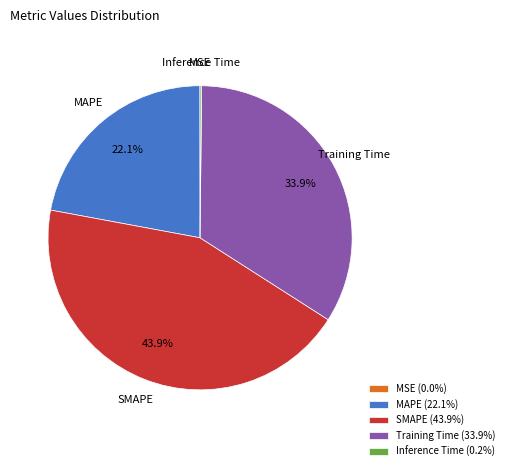

What percentage is NOT represented by Training Time?

66.1%